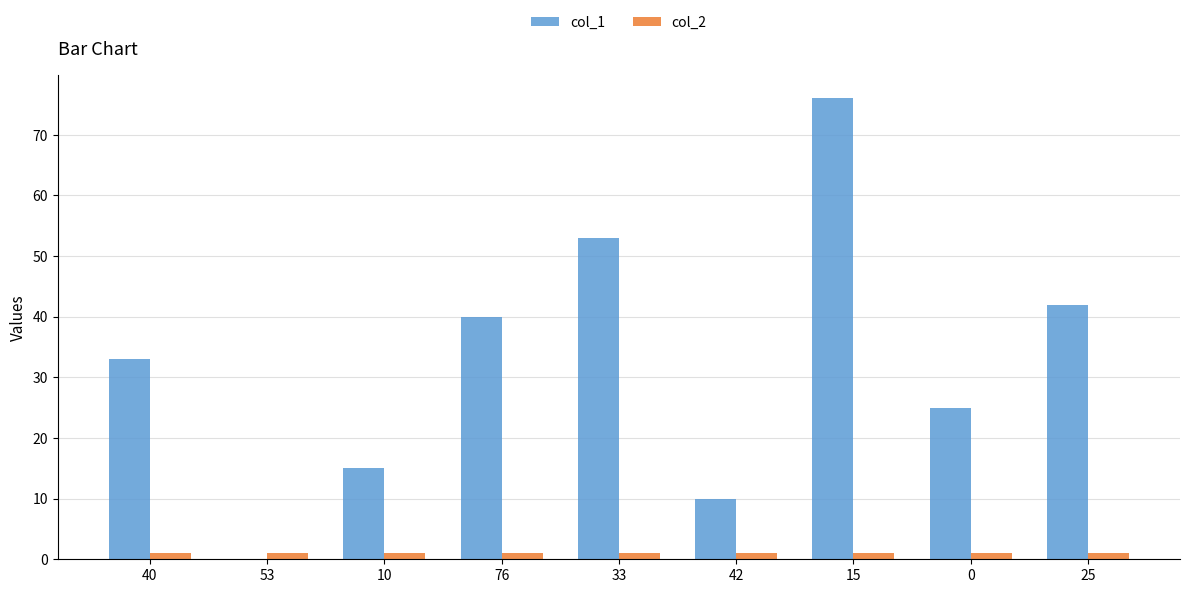

What is the sum of all col_2 values?

9